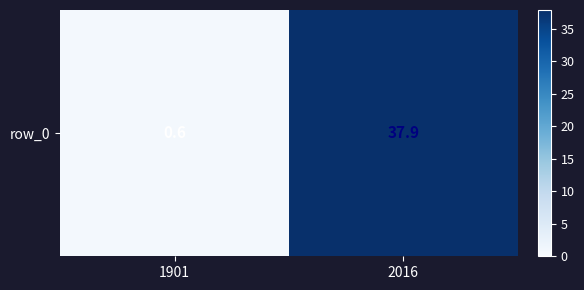

Reading left to right, what are all the values shown in this chart?

0.6	37.9